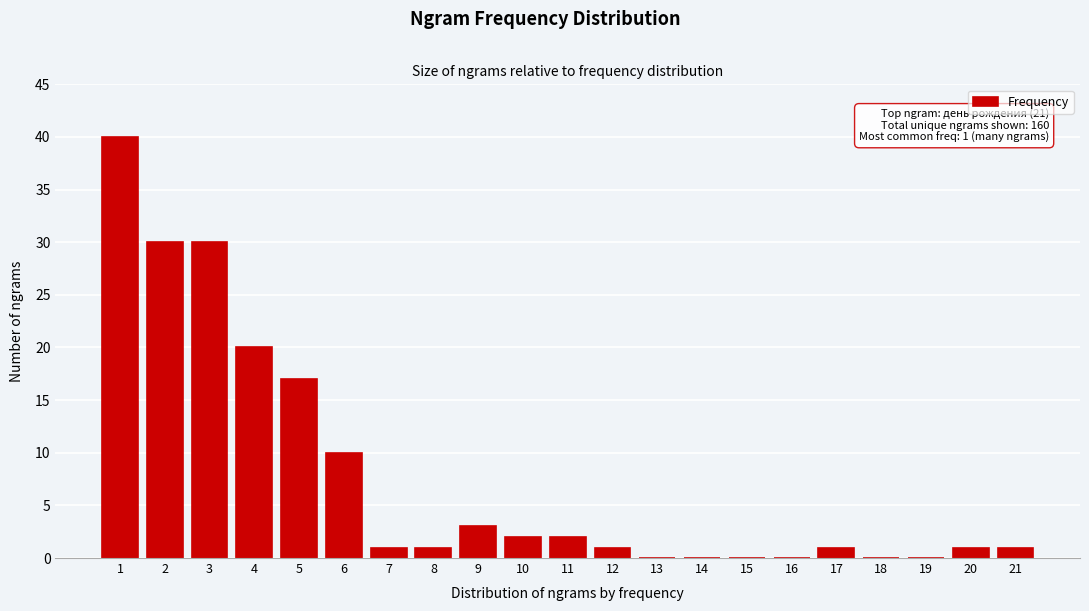

Reading left to right, transcribe all the data shown in this chart.

1=40	2=30	3=30	4=20	5=17	6=10	7=1	8=1	9=3	10=2	11=2	12=1	13=0	14=0	15=0	16=0	17=1	18=0	19=0	20=1	21=1